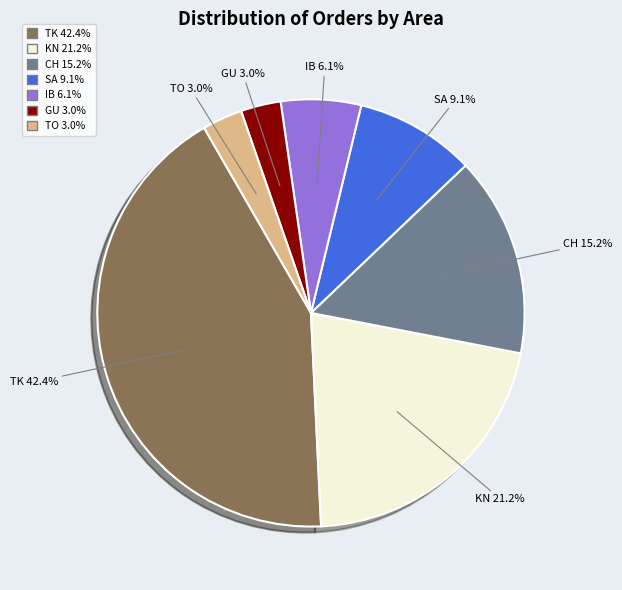

Does any single category account for the majority?

No